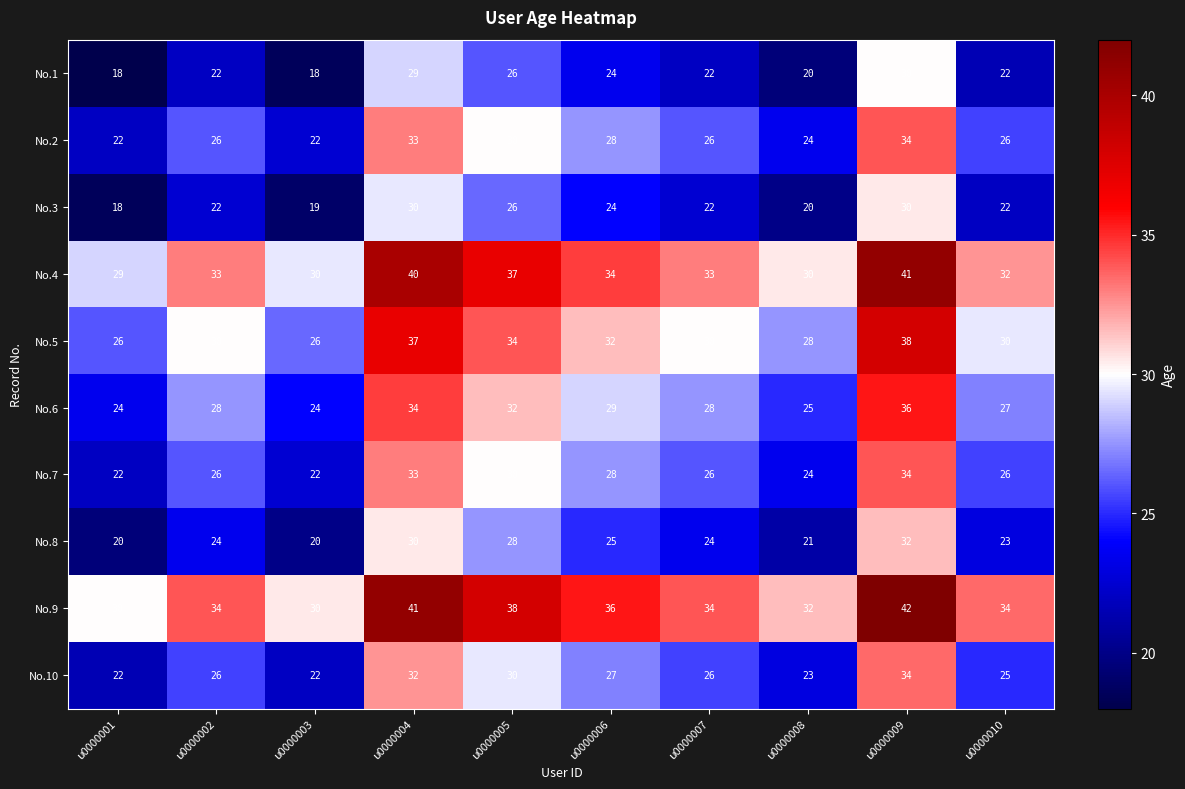

What is the minimum value for No.9?

30